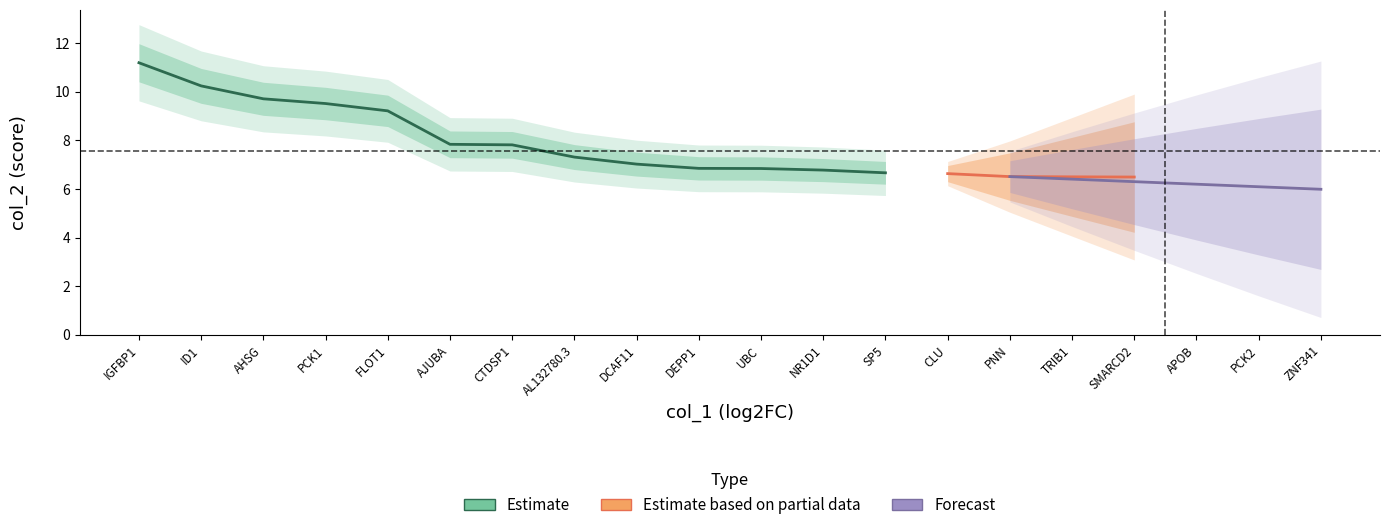

The col_1 series shows 1.6 at PCK2. True or false?

False